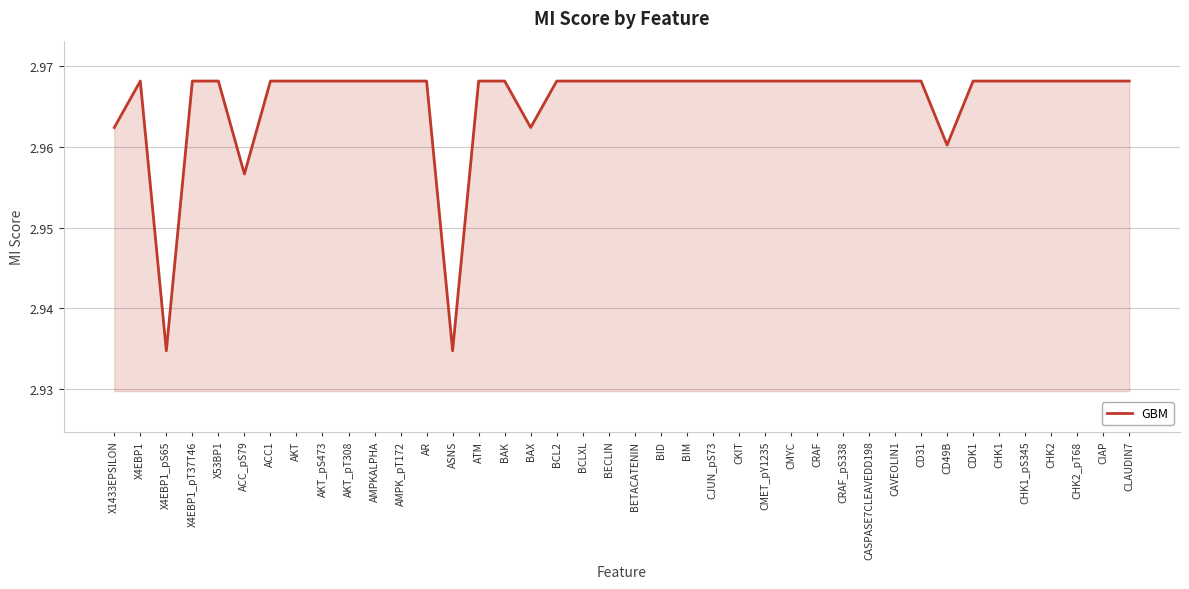

How many lines are shown in the chart?

1